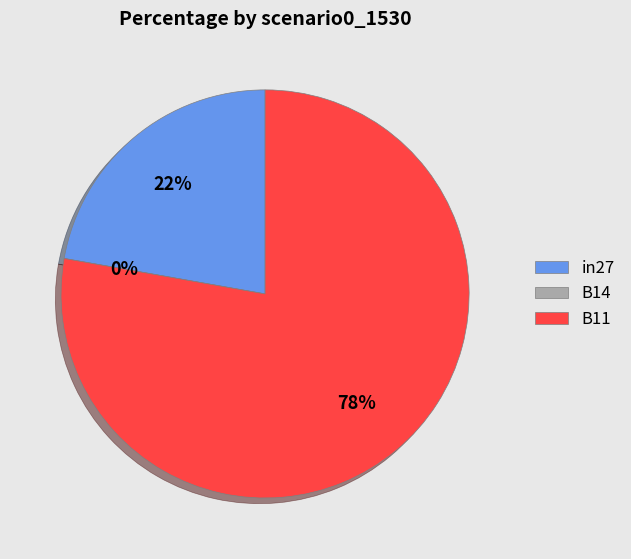

Which has a higher value, B11 or in27?

B11